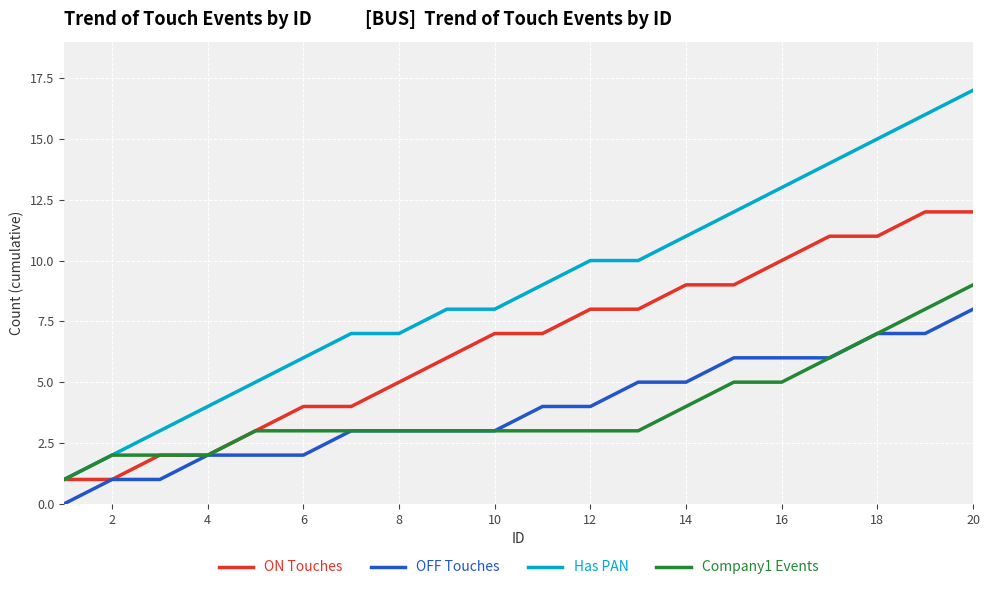

What is the lowest value of the ON Touches series?

1